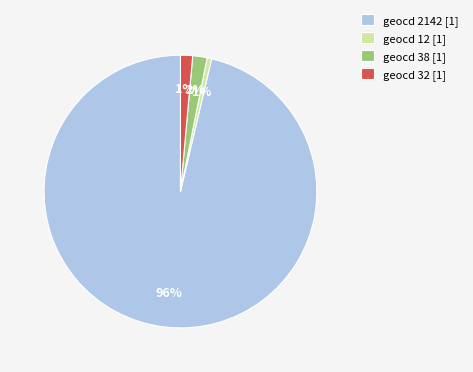

How many segments does this pie chart have?

4